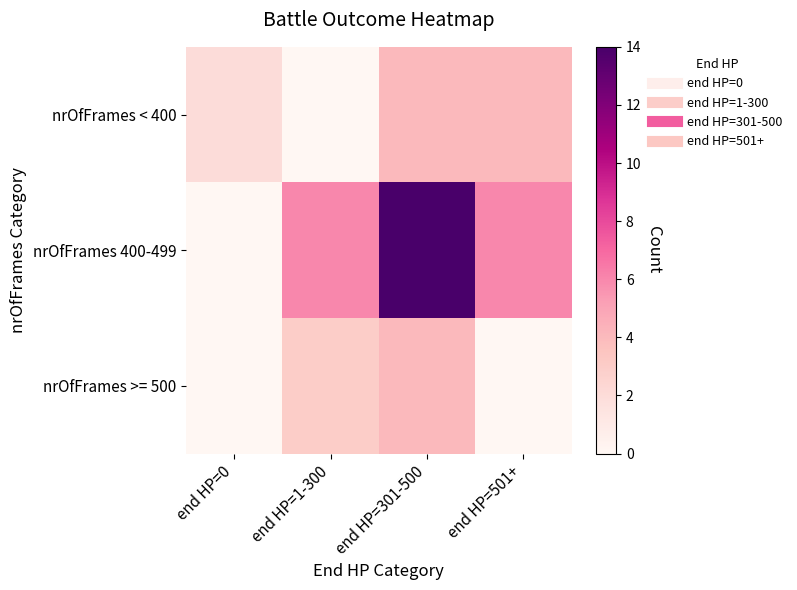

List the series in order of their overall mean, lowest first.

nrOfFrames >= 500, nrOfFrames < 400, nrOfFrames 400-499